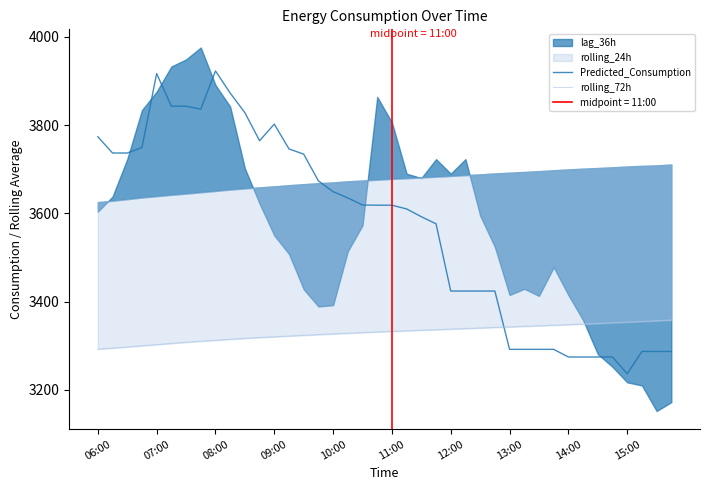

At which label does Predicted_Consumption reach its minimum?

15:00